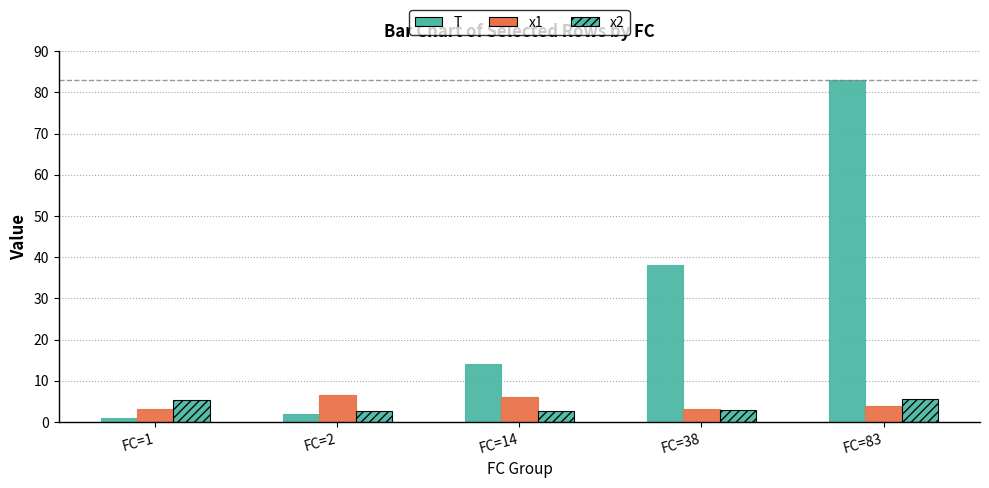

Reading left to right, list all the values displayed in this chart.

T: FC=1=1.0	FC=2=2.0	FC=14=14.0	FC=38=38.0	FC=83=83.0
x1: FC=1=3.1	FC=2=6.5	FC=14=6.1	FC=38=3.1	FC=83=3.8
x2: FC=1=5.3	FC=2=2.8	FC=14=2.7	FC=38=2.9	FC=83=5.6